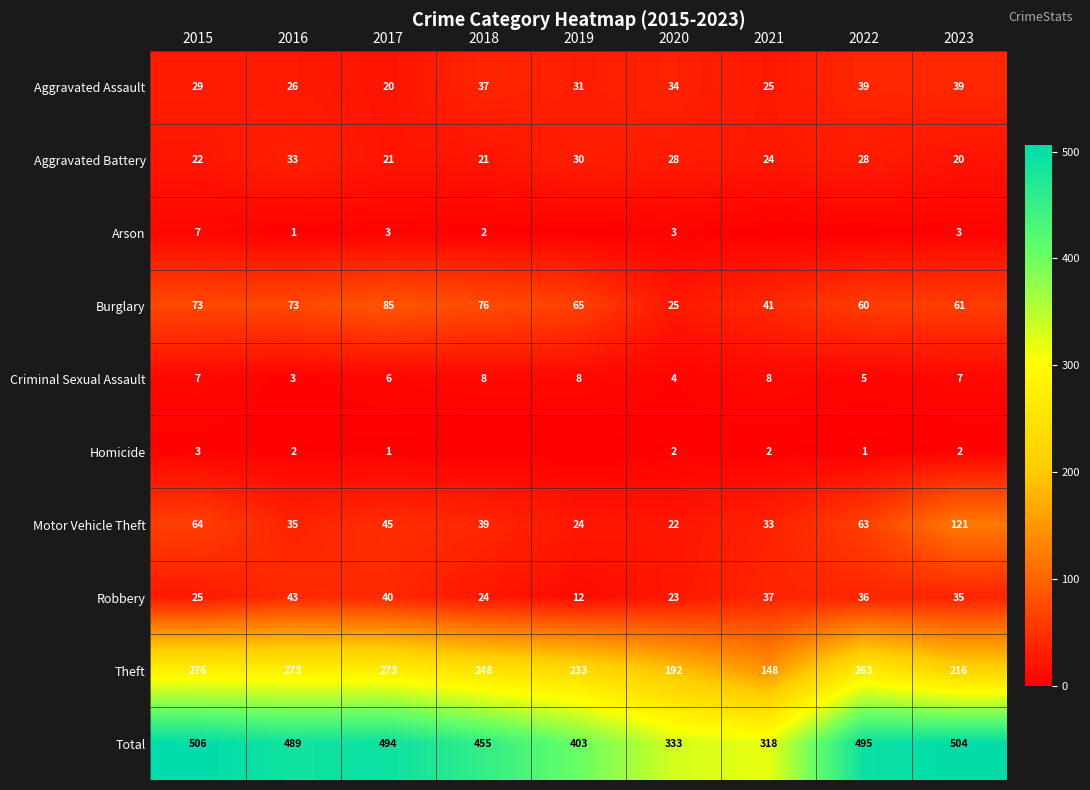

What value does the Aggravated Assault series have at 2015?

29